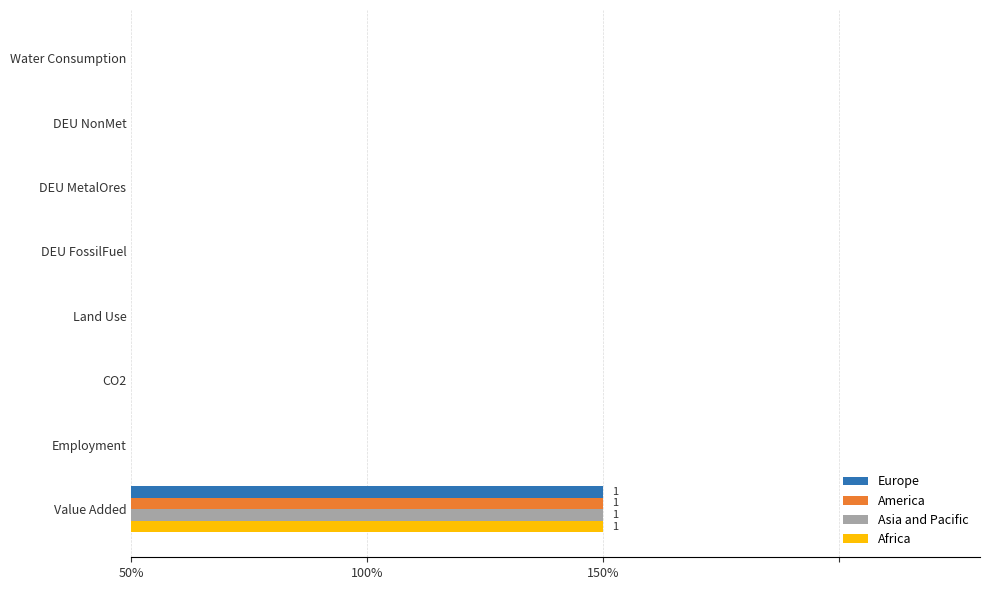

What are all the series names shown in the legend?

Europe, America, Asia and Pacific, Africa